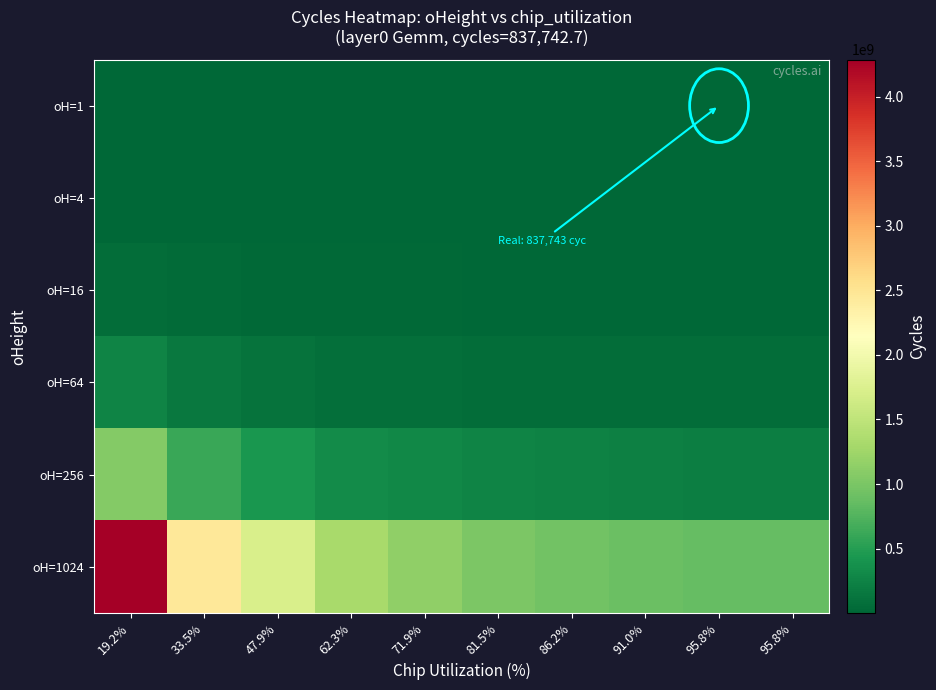

Reading left to right, extract all data points from this chart.

oH=1: 19.2%=4188713.3	33.5%=2393550.5	47.9%=1675485.3	62.3%=1288834.9	71.9%=1116990.2	81.5%=985579.6	86.2%=930825.2	91.0%=881834.4	95.8%=837742.7	95.8%=837742.7
oH=4: 19.2%=16754853.3	33.5%=9574201.9	47.9%=6701941.3	62.3%=5155339.5	71.9%=4467960.9	81.5%=3942318.4	86.2%=3723300.7	91.0%=3527337.5	95.8%=3350970.7	95.8%=3350970.7
oH=16: 19.2%=67019413.3	33.5%=38296807.6	47.9%=26807765.3	62.3%=20621357.9	71.9%=17871843.6	81.5%=15769273.7	86.2%=14893203.0	91.0%=14109350.2	95.8%=13403882.7	95.8%=13403882.7
oH=64: 19.2%=268077653.3	33.5%=153187230.5	47.9%=107231061.3	62.3%=82485431.8	71.9%=71487374.2	81.5%=63077094.9	86.2%=59572811.9	91.0%=56437400.7	95.8%=53615530.7	95.8%=53615530.7
oH=256: 19.2%=1072310613.3	33.5%=612748921.9	47.9%=428924245.3	62.3%=329941727.2	71.9%=285949496.9	81.5%=252308379.6	86.2%=238291247.4	91.0%=225749602.8	95.8%=214462122.7	95.8%=214462122.7
oH=1024: 19.2%=4289242453.3	33.5%=2450995687.6	47.9%=1715696981.3	62.3%=1319766908.7	71.9%=1143797987.6	81.5%=1009233518.4	86.2%=953164989.6	91.0%=902998411.2	95.8%=857848490.7	95.8%=857848490.7